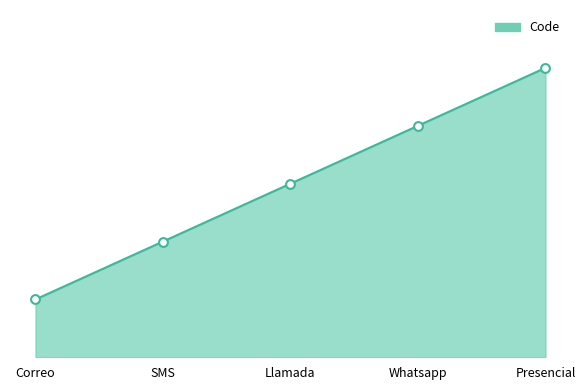

Approximately how many times larger is the value at Llamada compared to Correo?

3.0